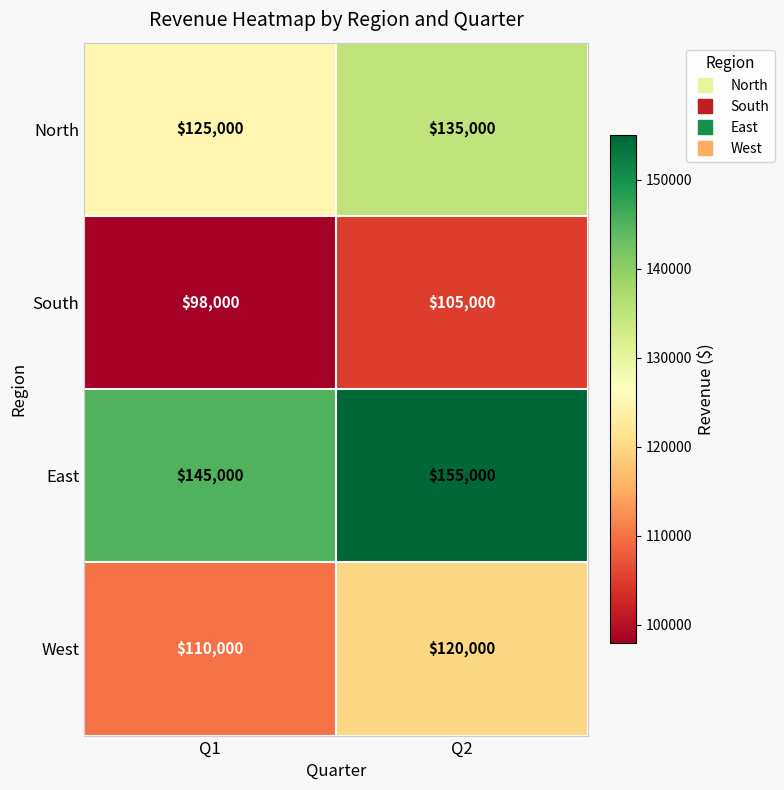

Reading right to left, list all the values displayed in this chart.

North: Q2=135000	Q1=125000
South: Q2=105000	Q1=98000
East: Q2=155000	Q1=145000
West: Q2=120000	Q1=110000